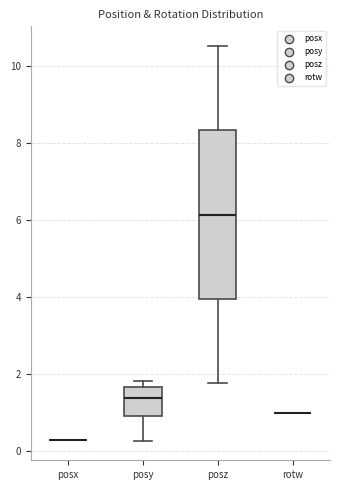

Which box is the tallest, from its lower edge to its upper edge?

posz